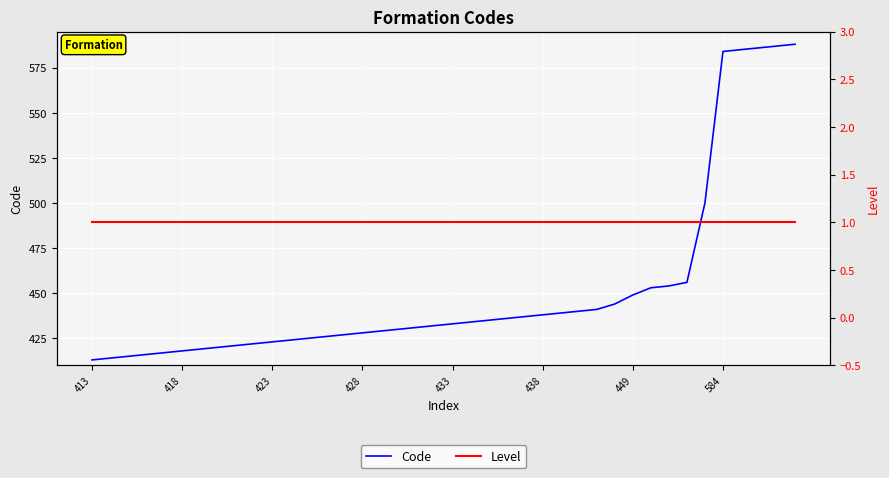

What is the sum of all Code values?

18069